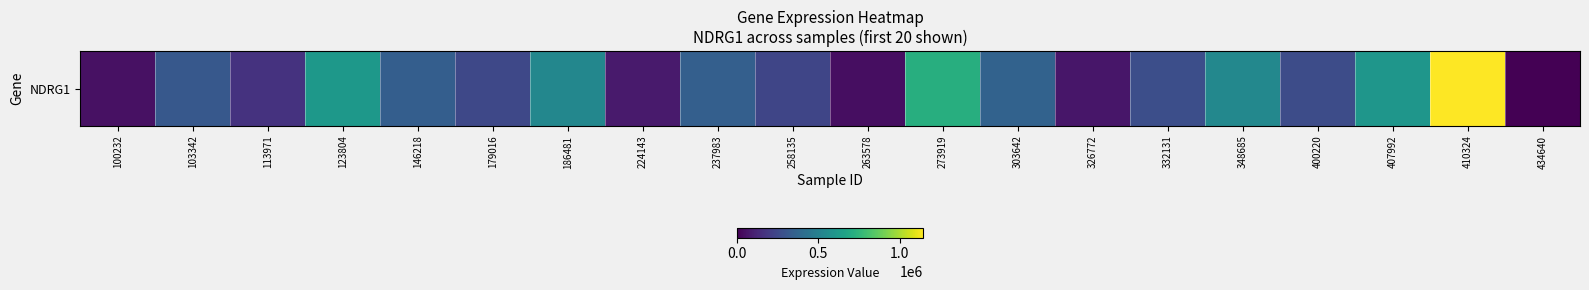

What value does the data have at 100232?

53232